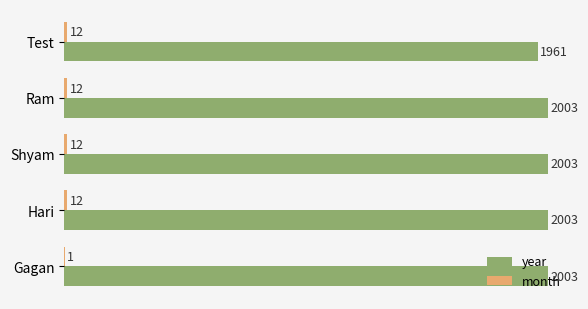

Which series has the largest total across all categories?

year